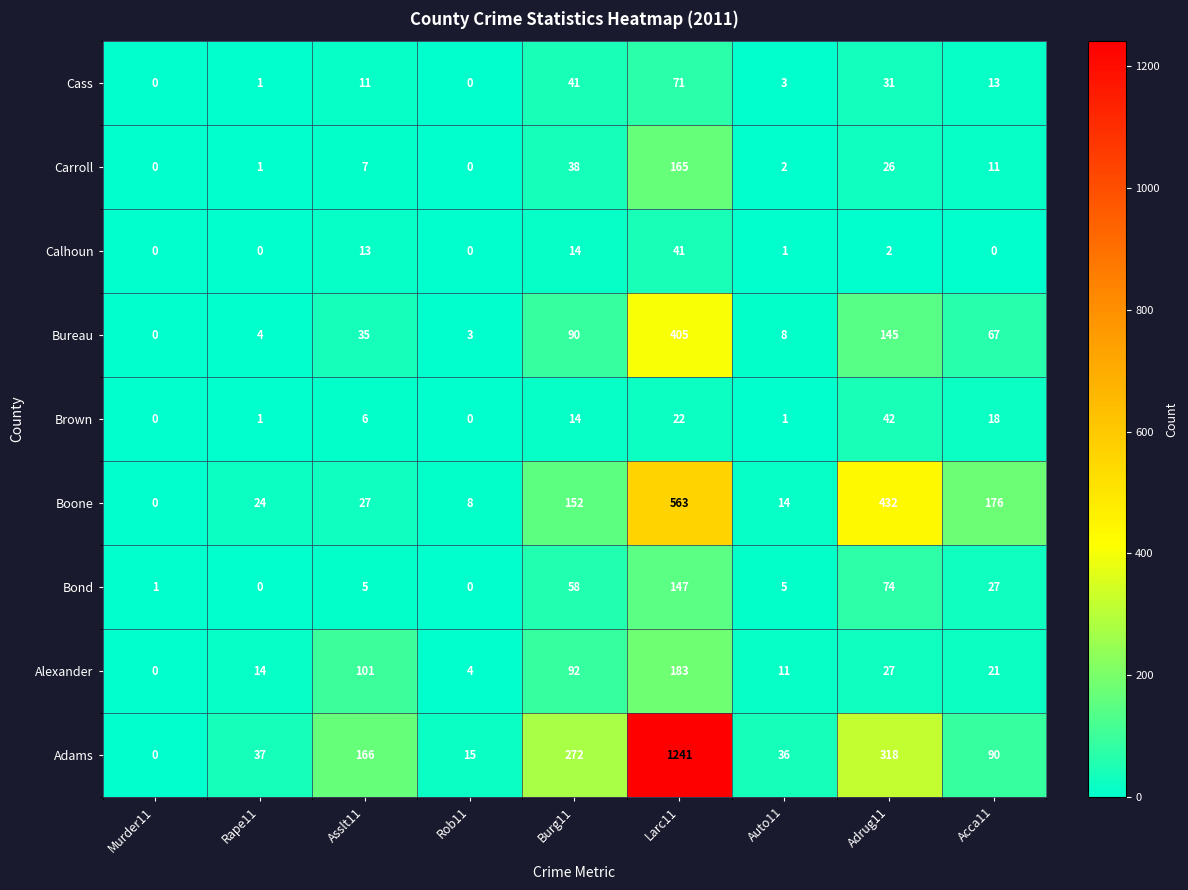

Which category has the highest value in the Bureau series?

Larc11